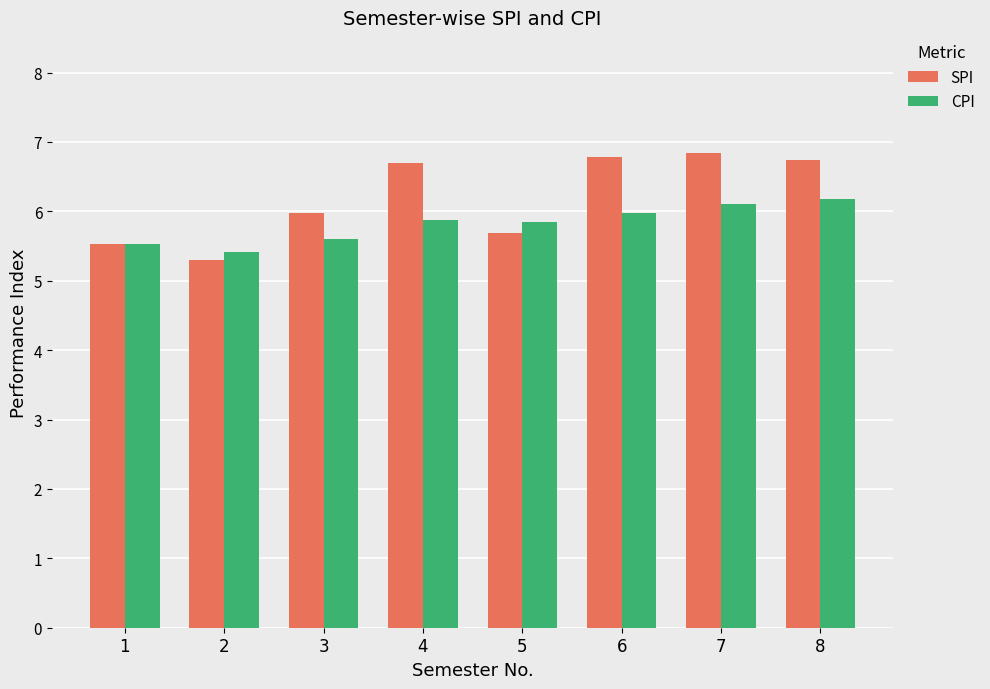

What is the value of the SPI bar at the 7th from the left?

6.8